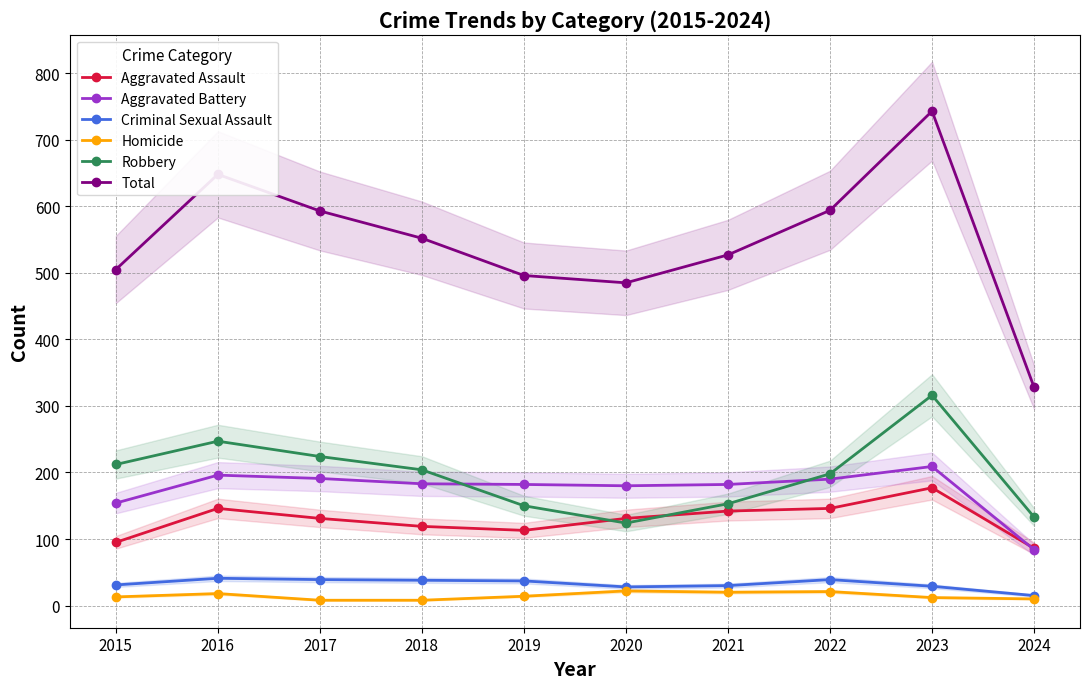

True or false: Homicide and Aggravated Assault cross at least once.

False